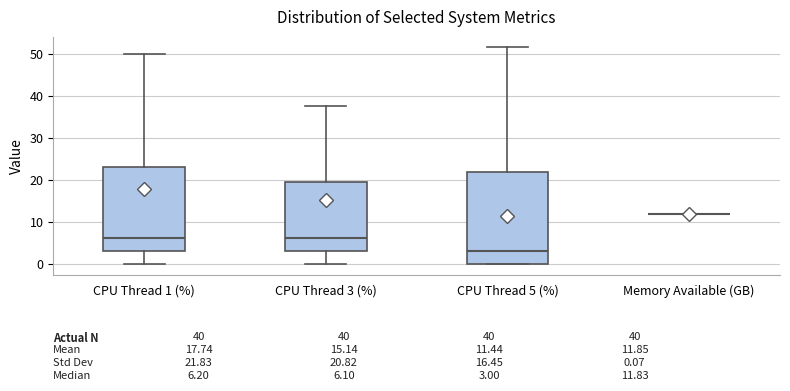

Comparing the boxes themselves (not the whiskers), which one is the tallest?

CPU Thread 5 (%)